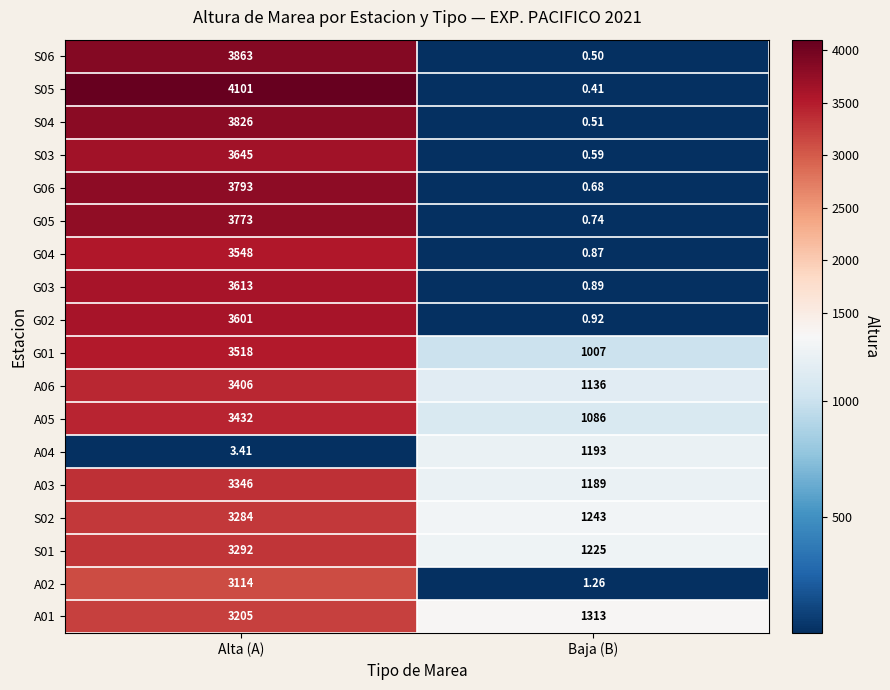

Where is G01 nearest to the value 2262?

Baja (B)